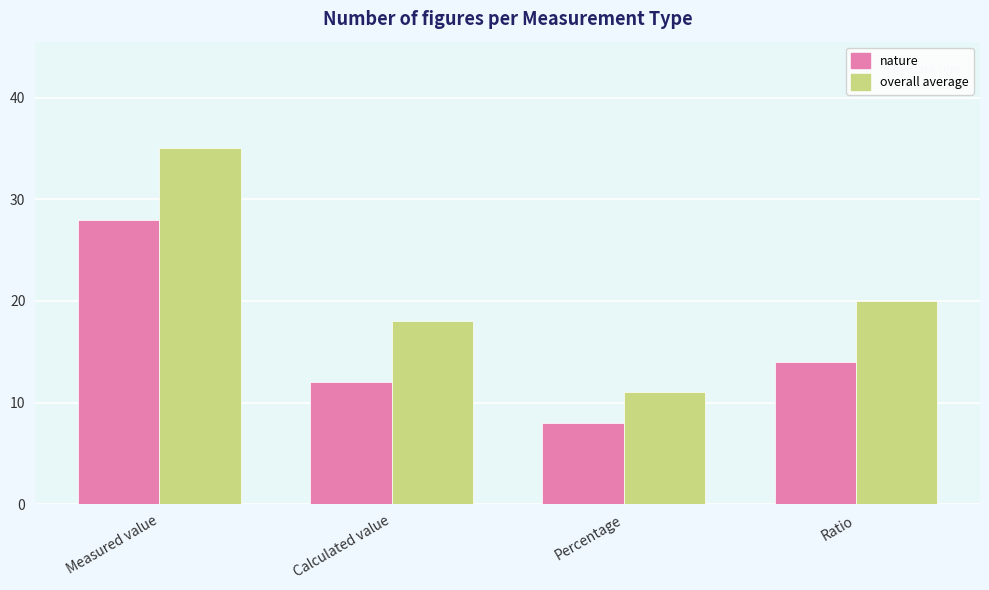

Is the value of overall average at Percentage greater than the value of nature at Percentage?

Yes